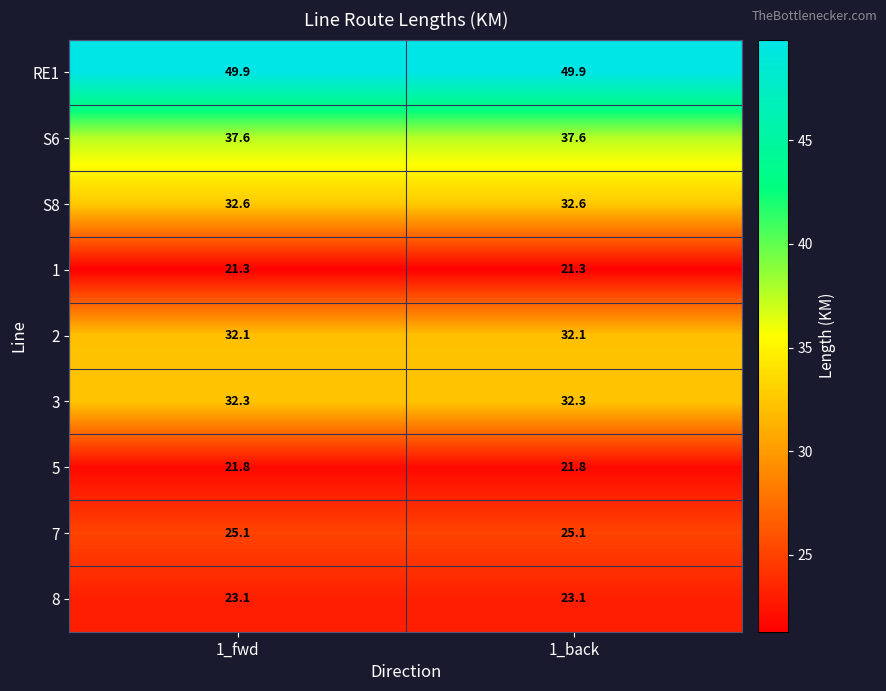

Read the S8 value at 1_fwd.

32.6